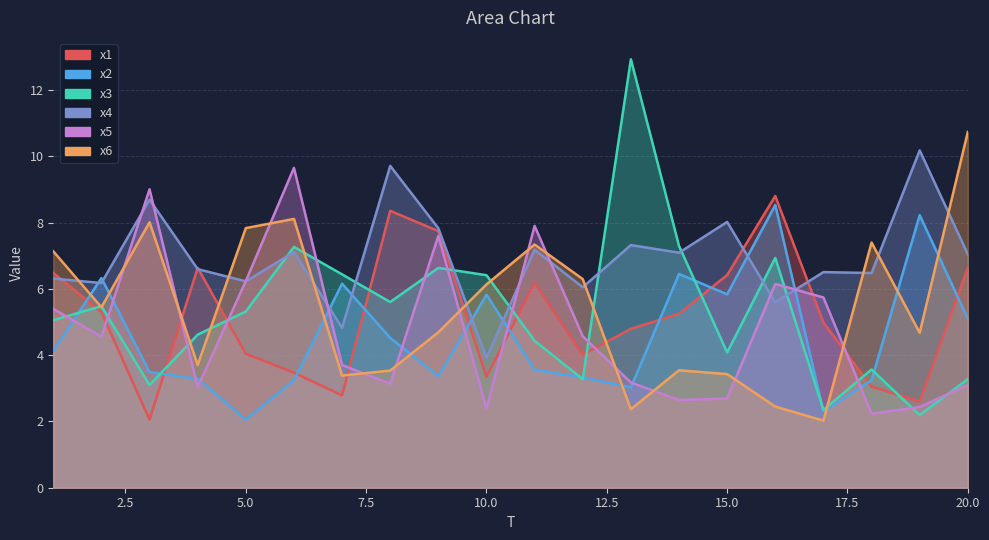

True or false: x2 and x1 intersect in this chart.

True